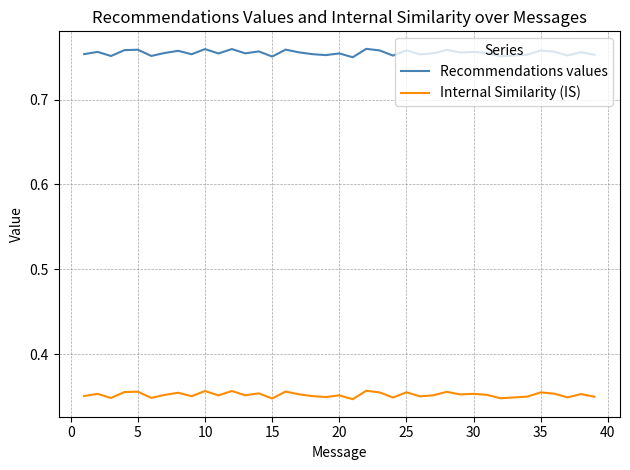

True or false: Recommendations values and Internal Similarity (IS) intersect in this chart.

False